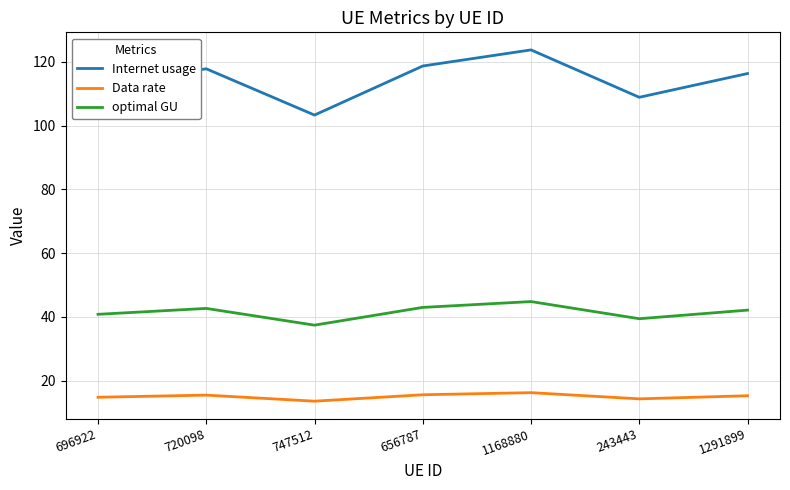

Rank the series by their maximum value, from highest to lowest.

Internet usage, optimal GU, Data rate